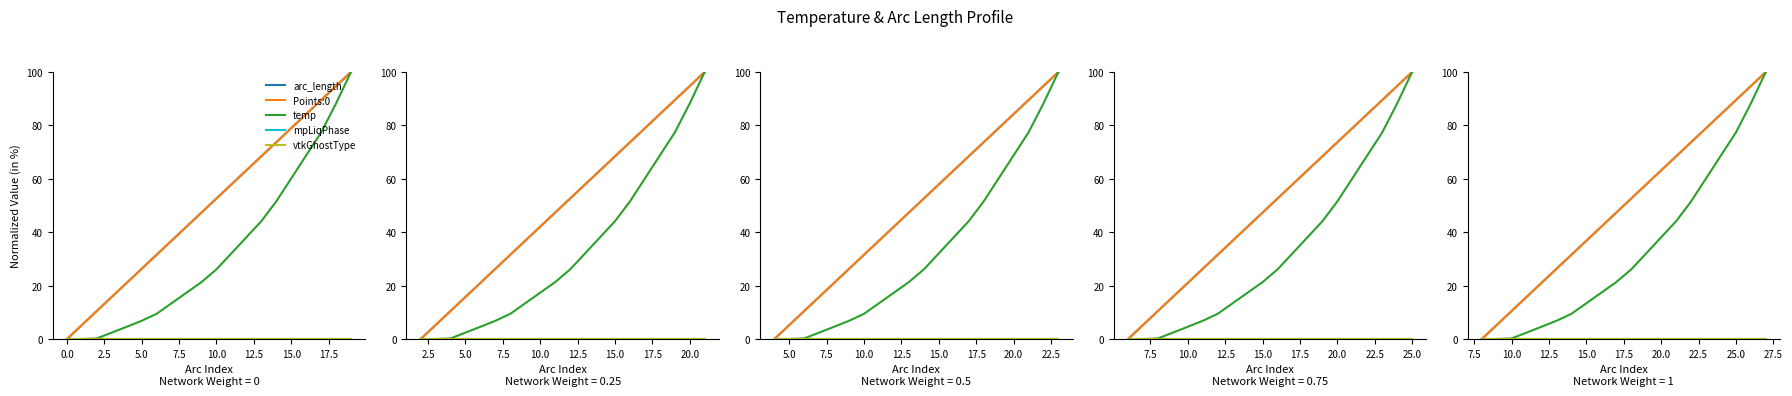

How many lines are shown in the chart?

5